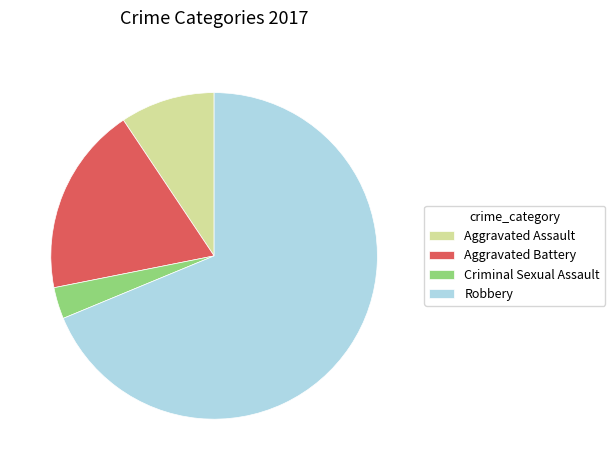

What is the ratio of the value at Aggravated Assault to the value at Criminal Sexual Assault?

3.0